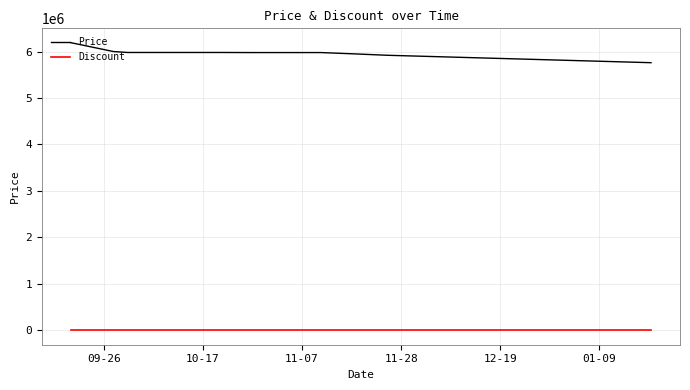

Count the number of categories in the chart.

20